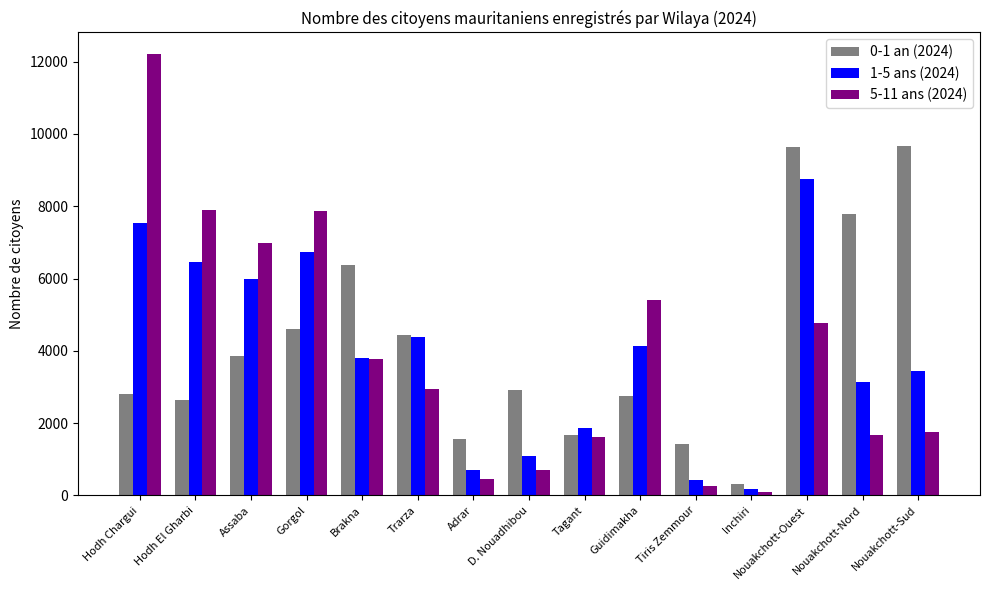

Rank the categories by 1-5 ans (2024) value from highest to lowest.

Nouakchott-Ouest, Hodh Chargui, Gorgol, Hodh El Gharbi, Assaba, Trarza, Guidimakha, Brakna, Nouakchott-Sud, Nouakchott-Nord, Tagant, D. Nouadhibou, Adrar, Tiris Zemmour, lnchiri